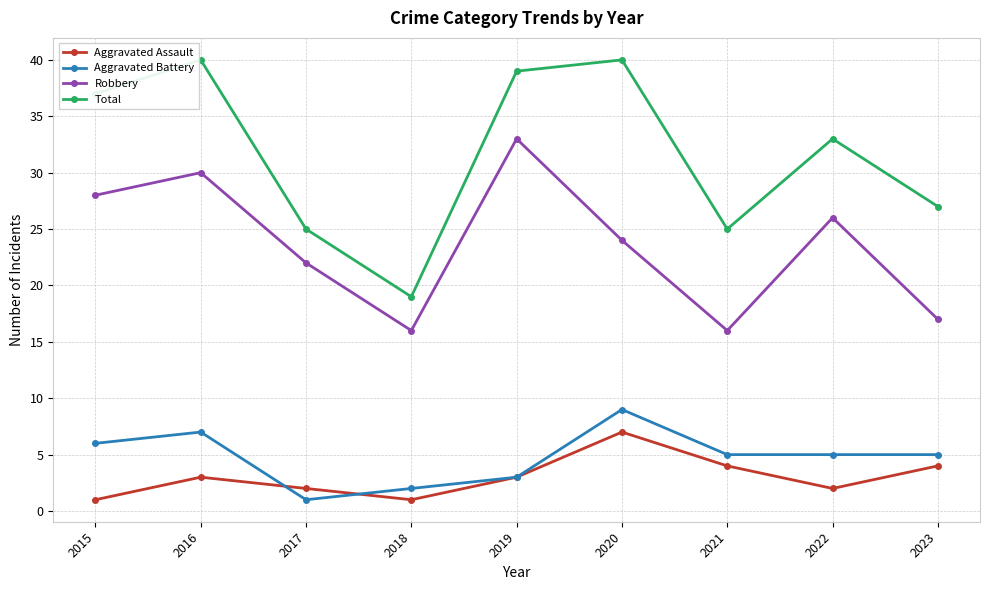

Rank the series at 2016 from lowest to highest value.

Aggravated Assault, Aggravated Battery, Robbery, Total